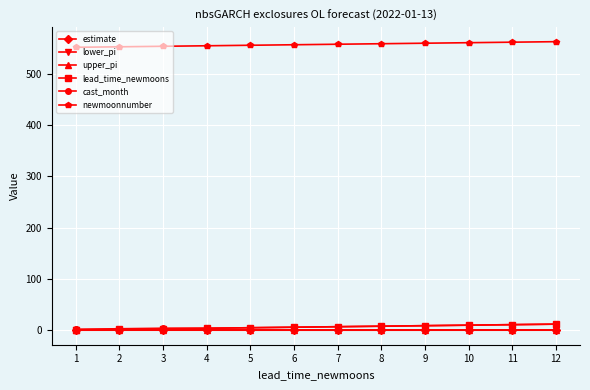

The estimate series shows 0.2 at 2. True or false?

True